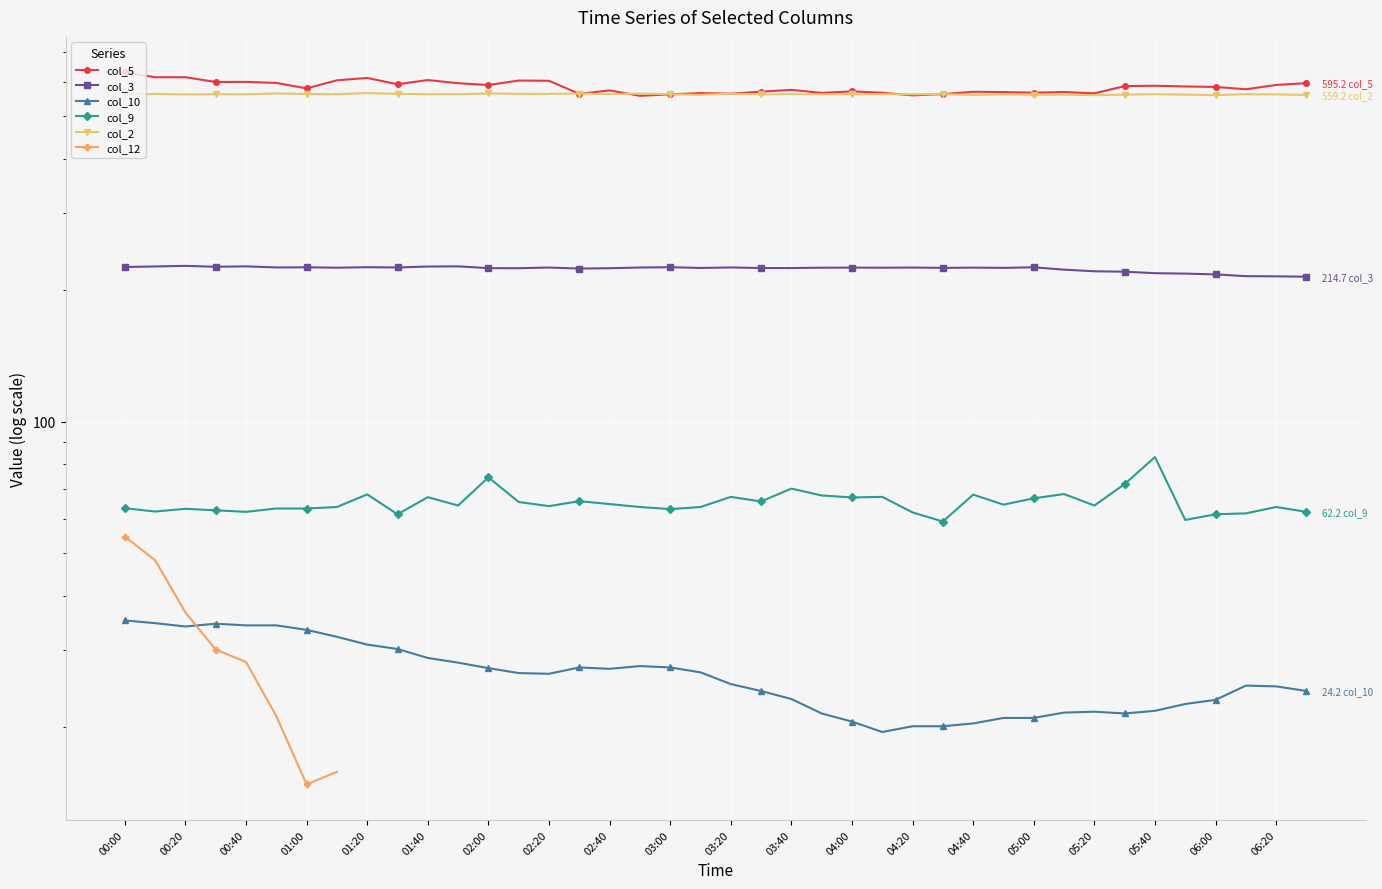

True or false: col_12 and col_10 intersect in this chart.

True